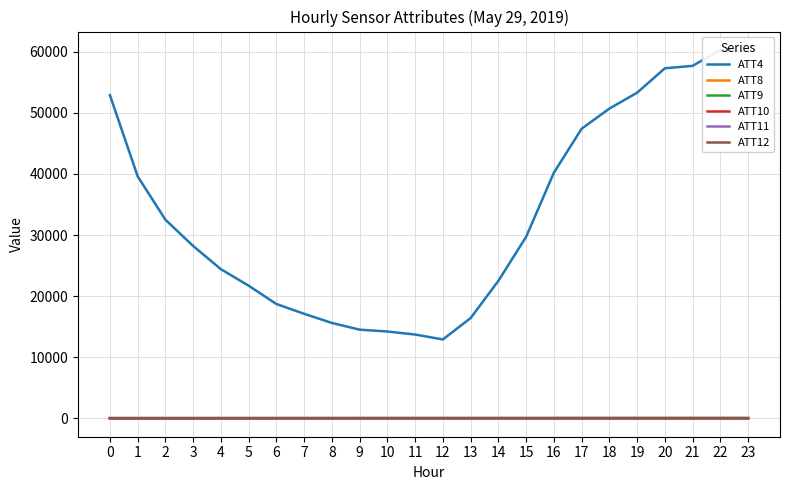

True or false: ATT12 and ATT4 intersect in this chart.

False